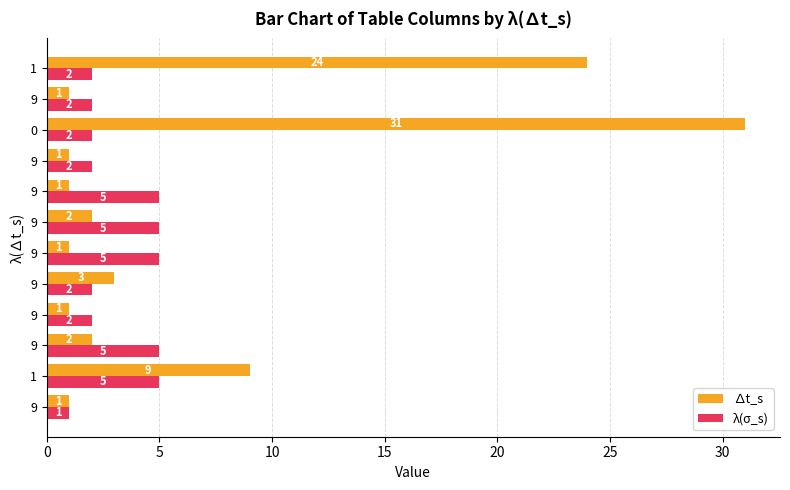

What are all the series names shown in the legend?

∆t_s, λ(σ_s)